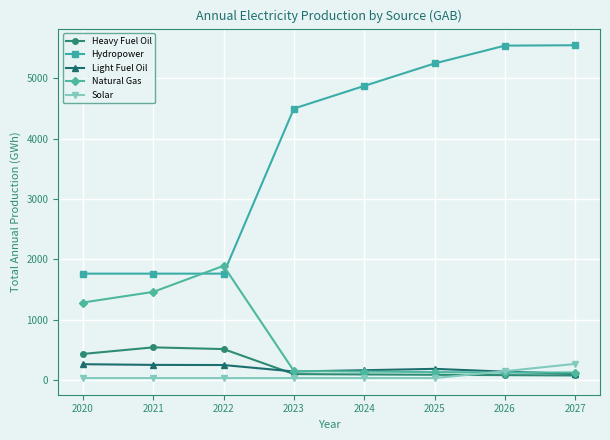

How many data points in Heavy Fuel Oil are less than 96?

4